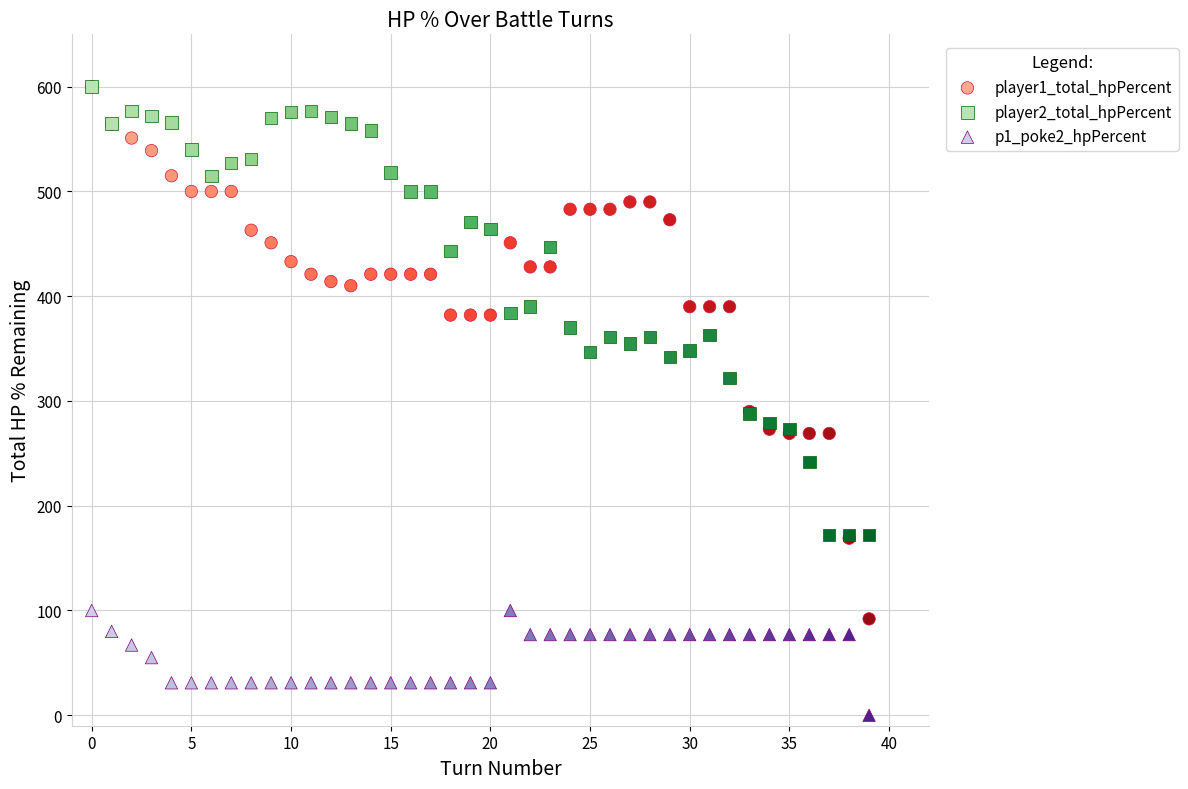

What are all the series names shown in the legend?

player1_total_hpPercent, player2_total_hpPercent, p1_poke2_hpPercent